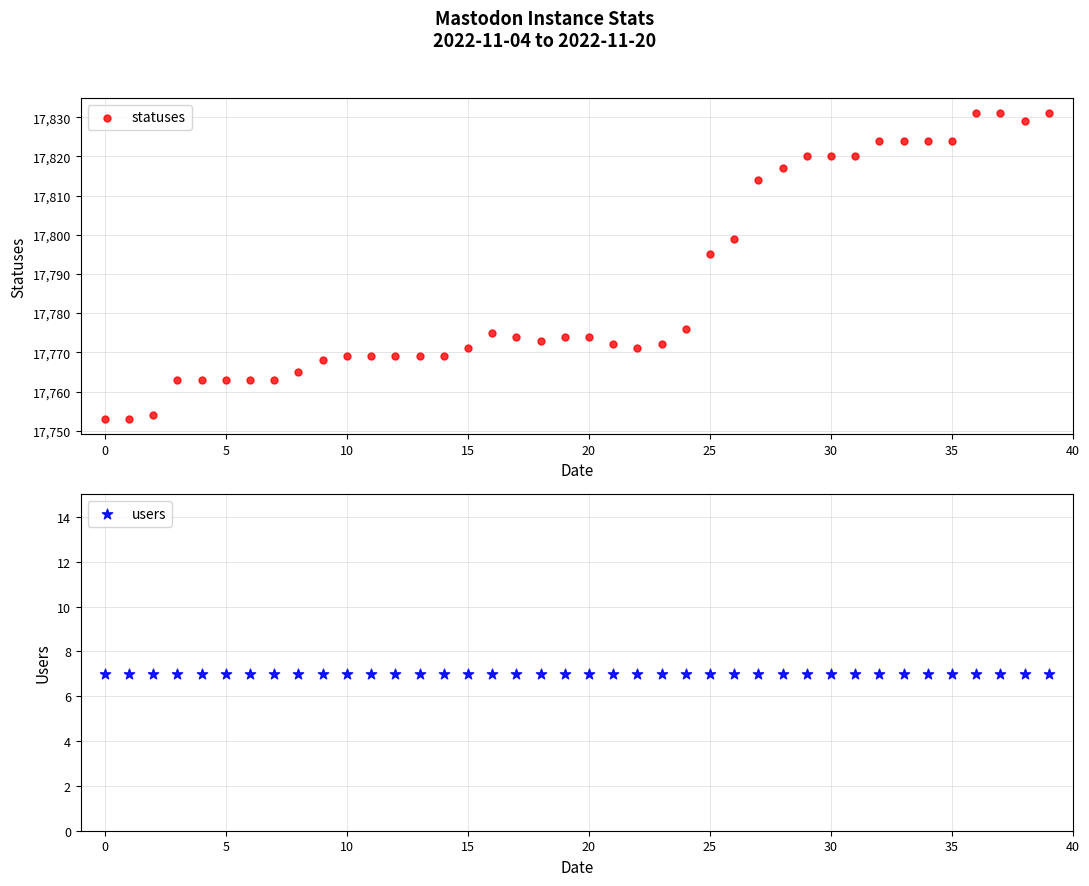

At how many categories does at least one series exceed 13794?

40